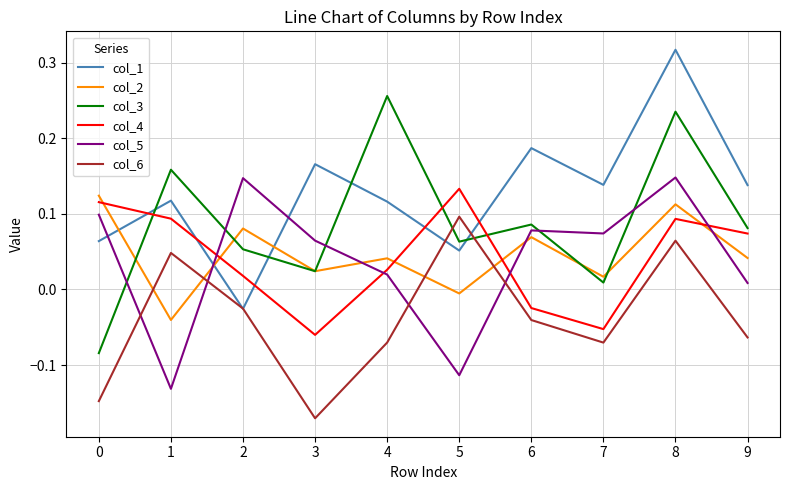

Is the value of col_5 at 0 greater than the value of col_1 at 1?

No